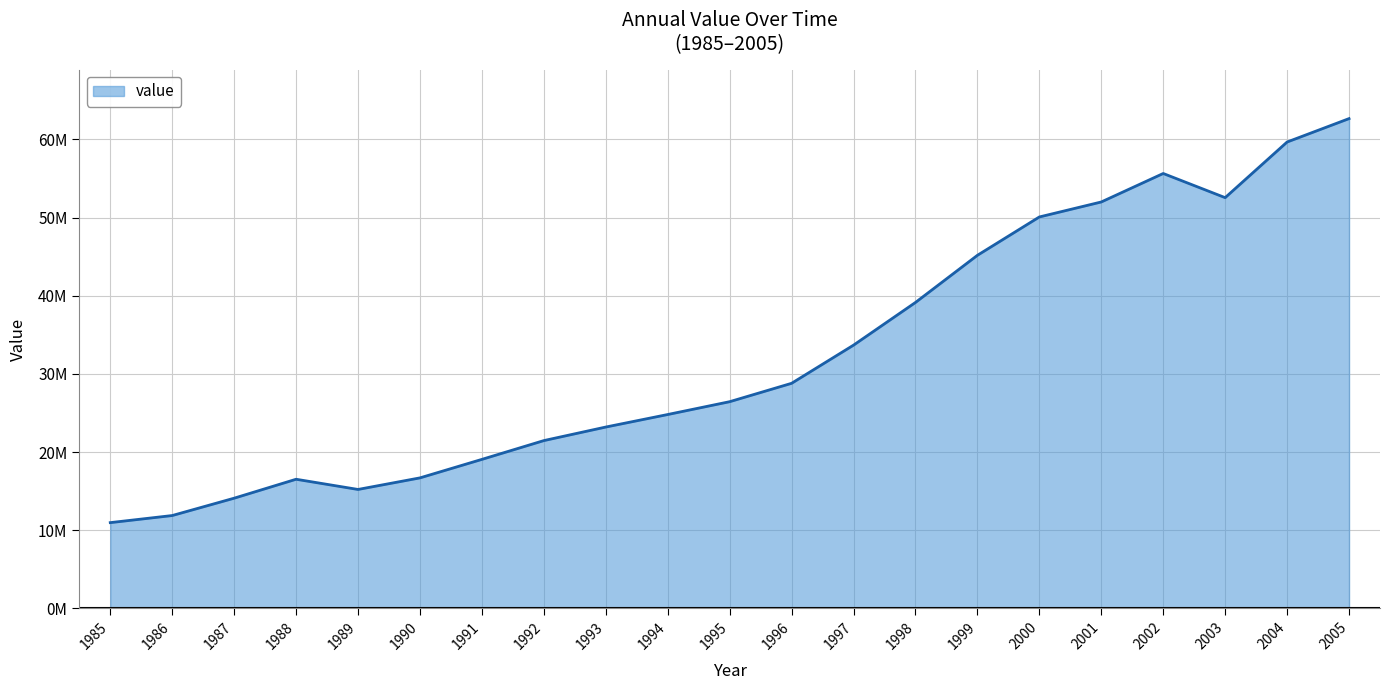

List the labels in order of value, largest first.

2005, 2004, 2002, 2003, 2001, 2000, 1999, 1998, 1997, 1996, 1995, 1994, 1993, 1992, 1991, 1990, 1988, 1989, 1987, 1986, 1985